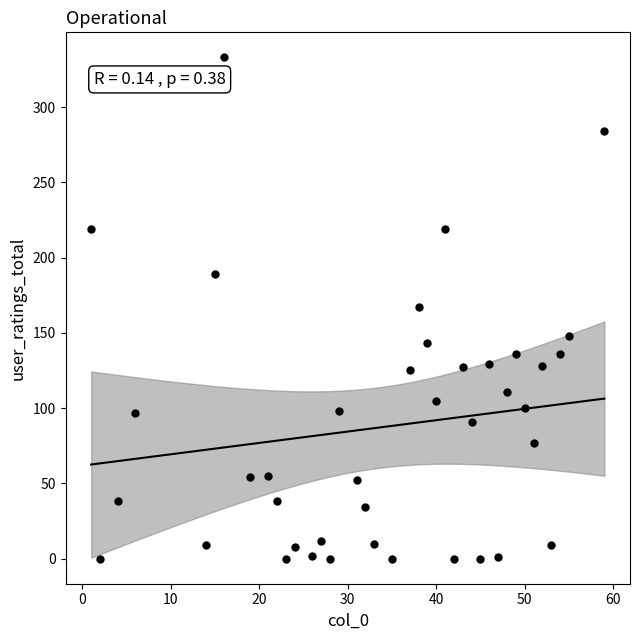

What is the range of Y values (max minus min)?

333